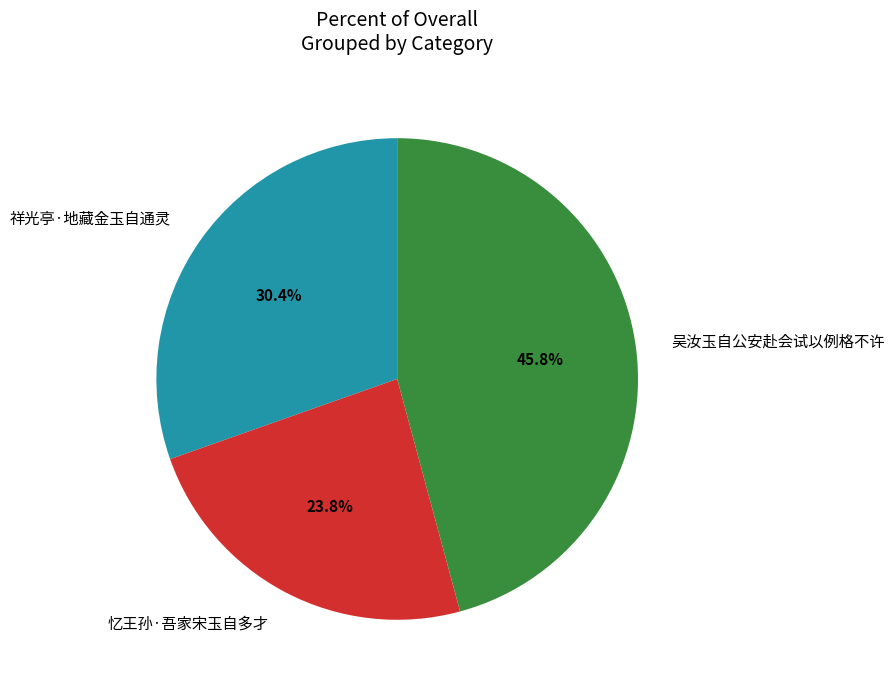

Which category has the smallest portion of the pie?

忆王孙·吾家宋玉自多才